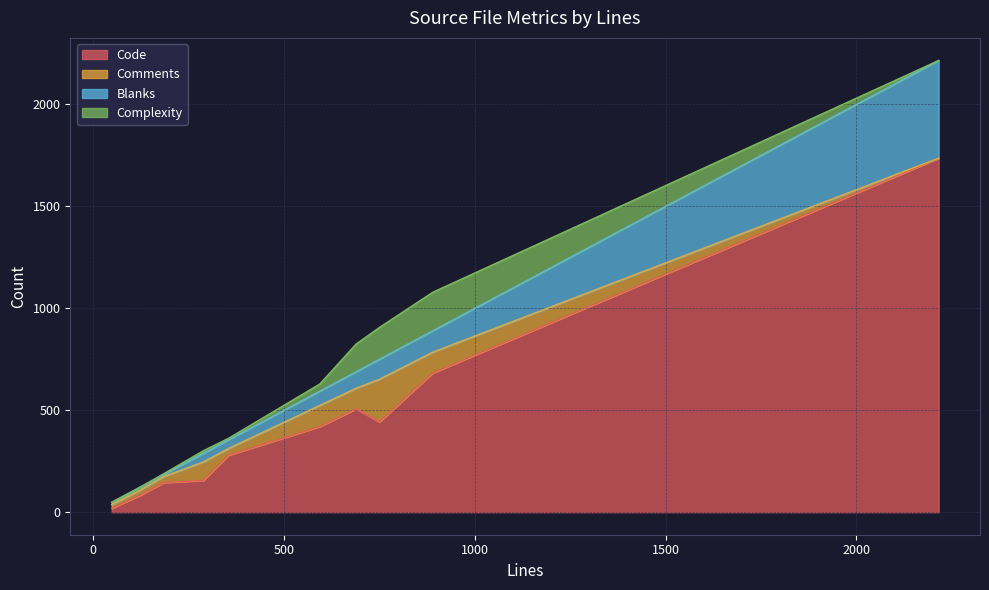

What is the minimum value for Blanks?

10